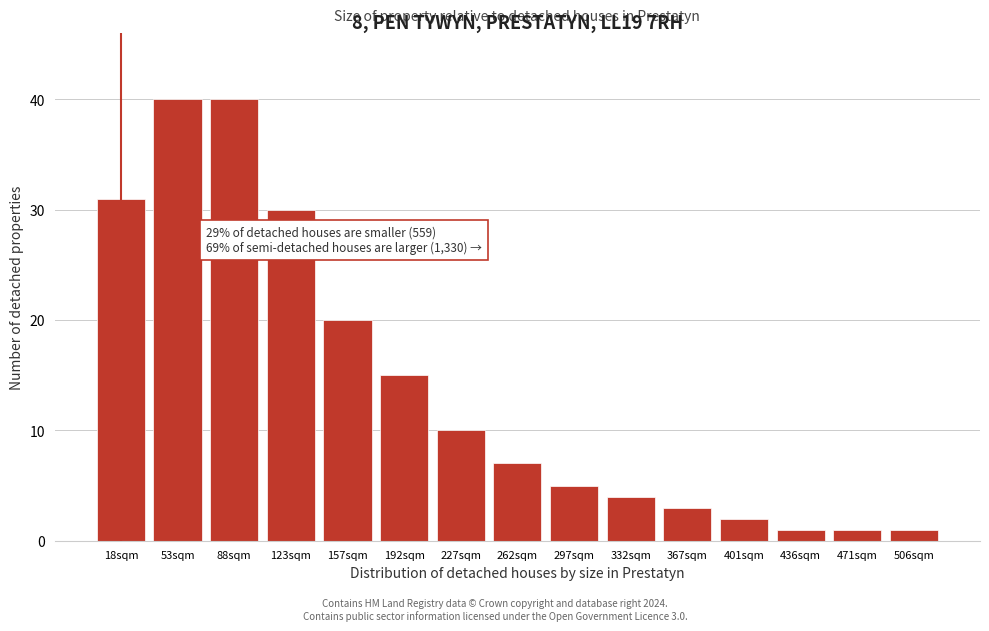

Reading left to right, transcribe all the data shown in this chart.

18sqm=31	53sqm=40	88sqm=40	123sqm=30	157sqm=20	192sqm=15	227sqm=10	262sqm=7	297sqm=5	332sqm=4	367sqm=3	401sqm=2	436sqm=1	471sqm=1	506sqm=1